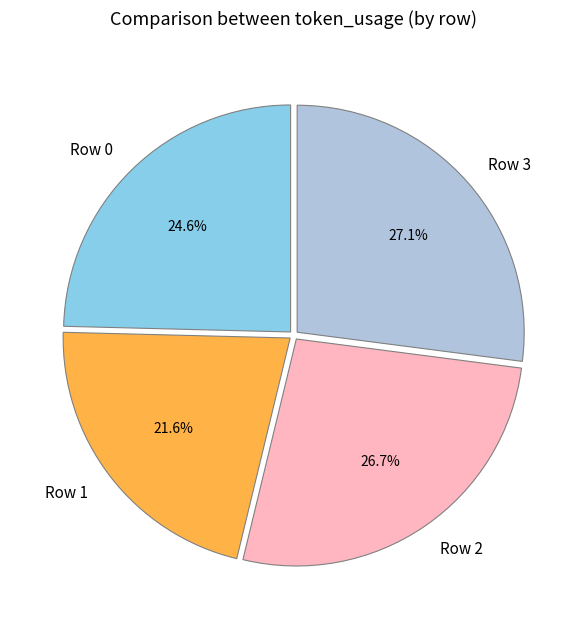

What is the ratio of the value at Row 0 to the value at Row 2?

0.9